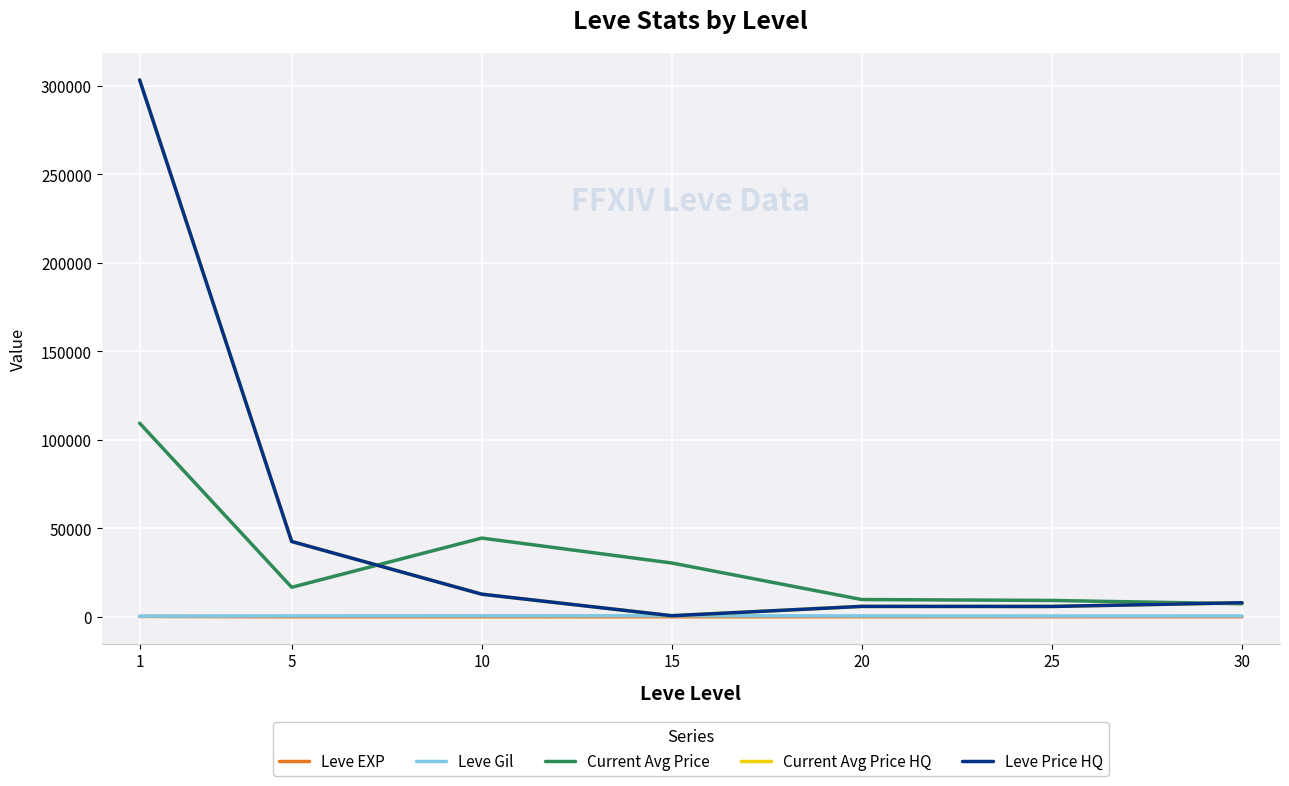

Does the chart have visible grid lines?

Yes